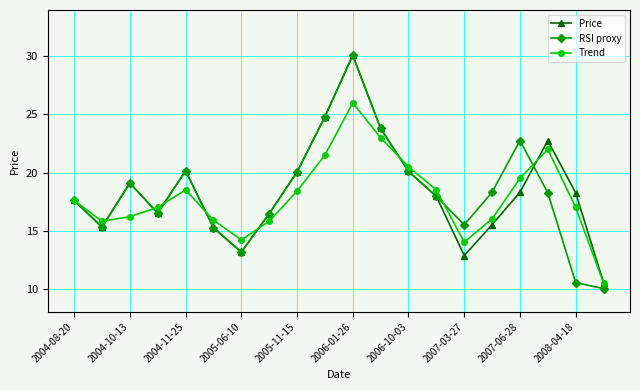

What is the value of the Price point at the 20th from the left?

10.5